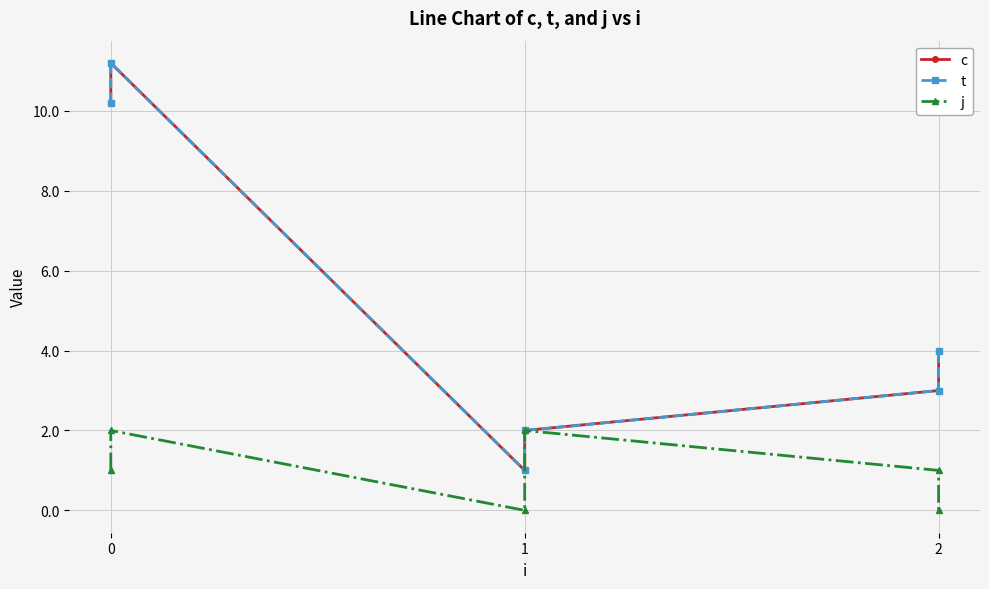

Where is the first local minimum for j?

1